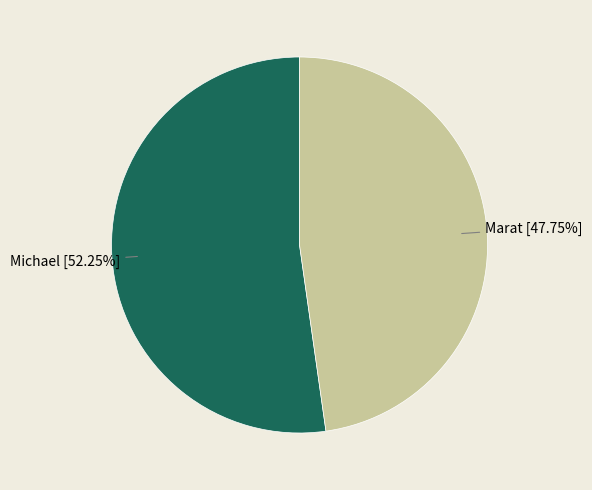

Does any single category account for the majority?

Yes